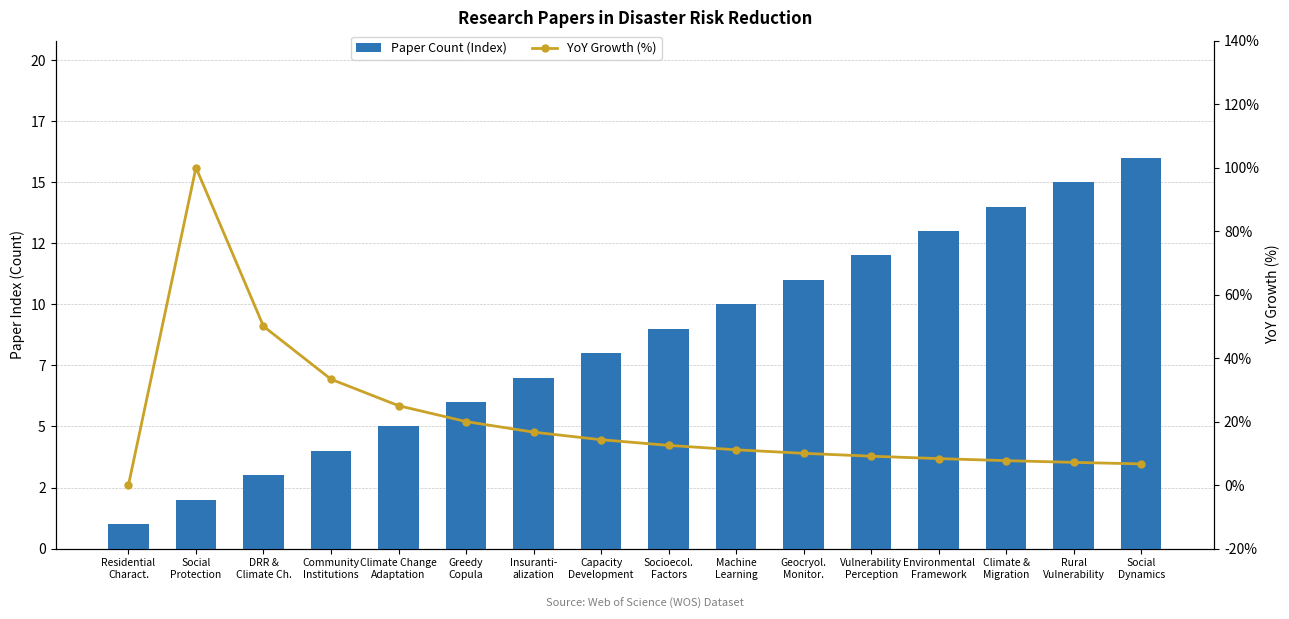

What is the difference between the maximum and minimum values in the YoY Growth (%) series?

100.0